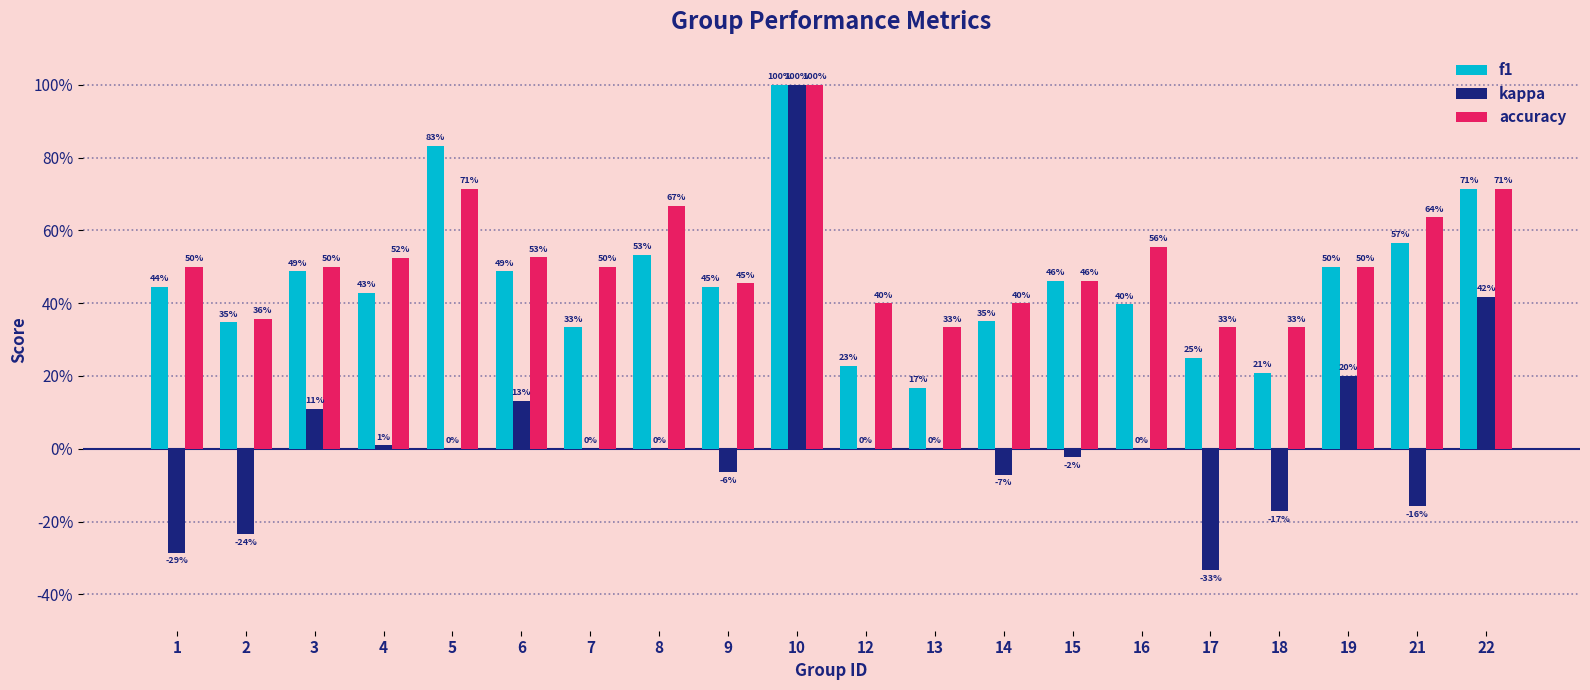

What is the value of the f1 bar at the 5th from the left?

0.8